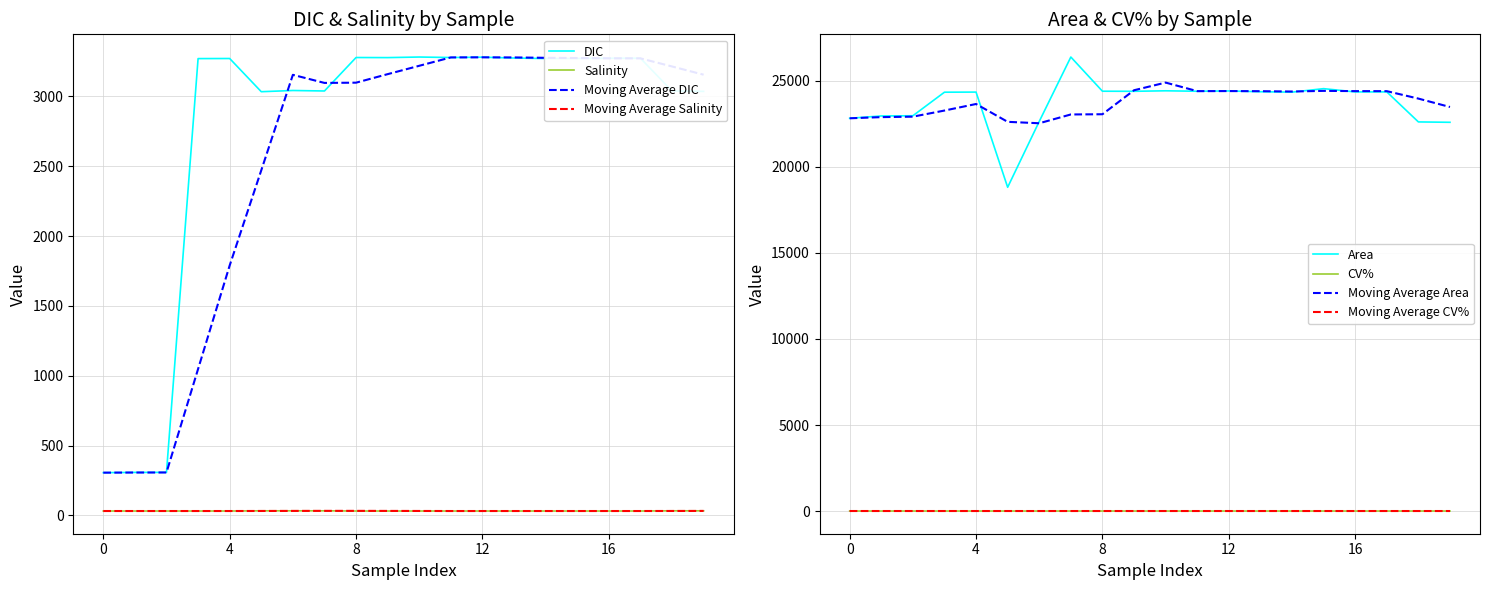

True or false: Moving Average Salinity and Moving Average DIC intersect in this chart.

False